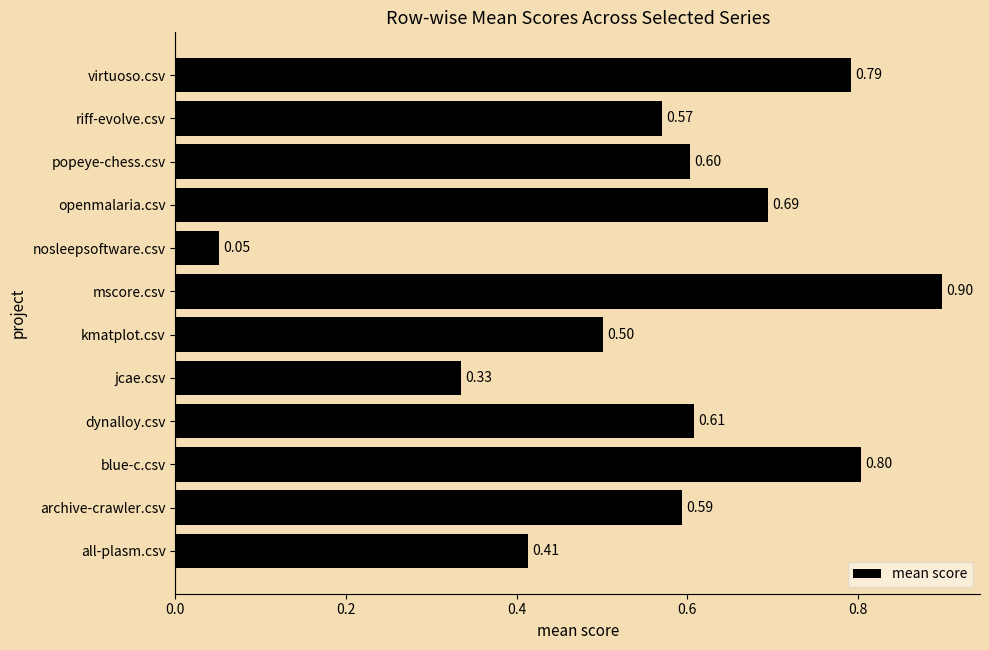

Which has a higher value, dynalloy.csv or riff-evolve.csv?

dynalloy.csv